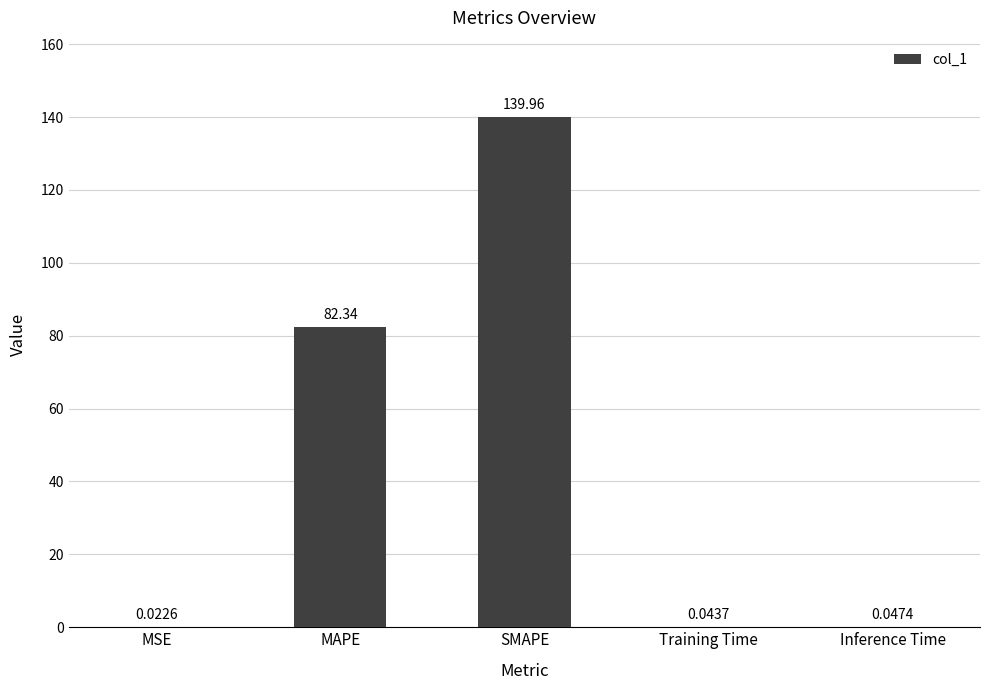

Which has a higher value, Inference Time or Training Time?

Inference Time